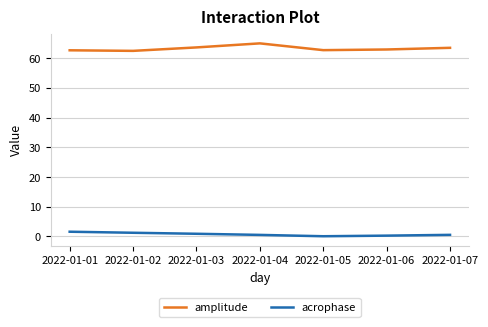

True or false: acrophase and amplitude intersect in this chart.

False